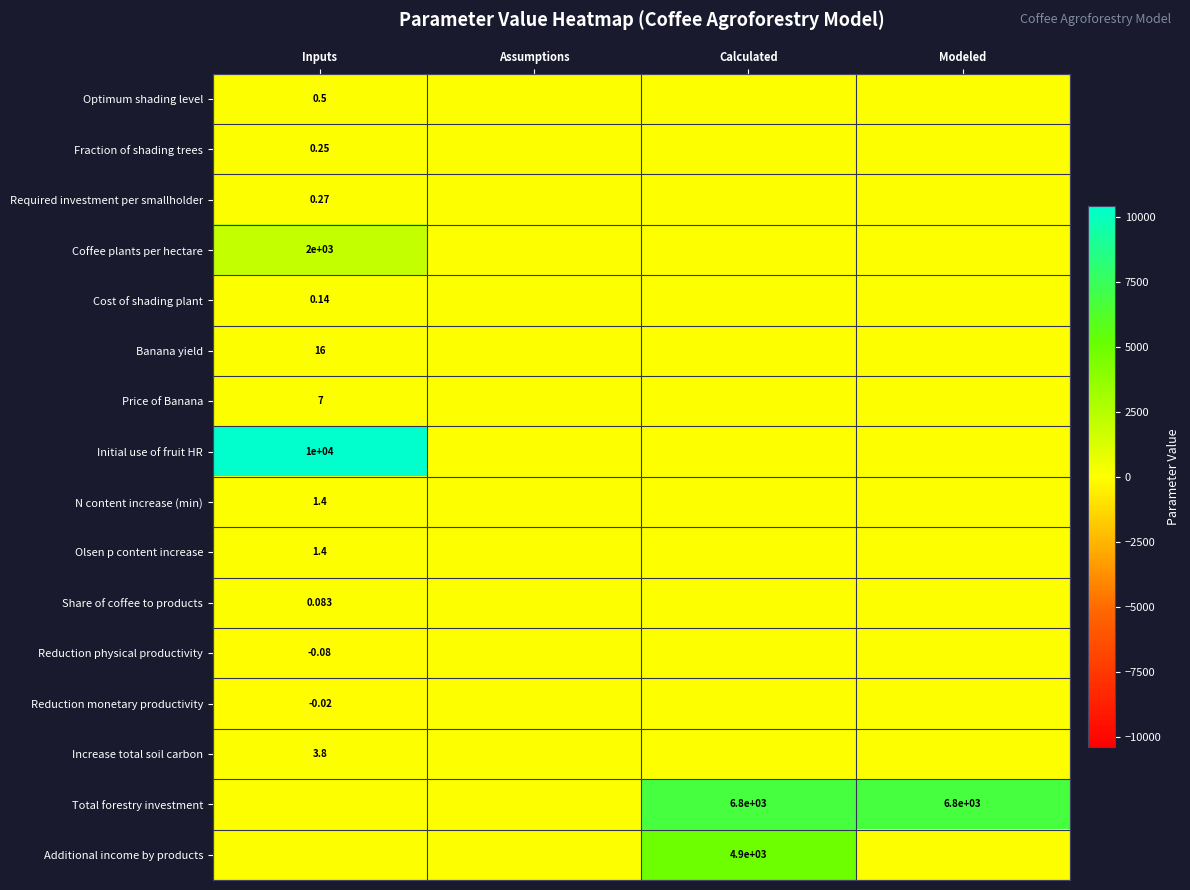

Is the value of Initial use of fruit HR at Inputs greater than the value of Total forestry investment at Modeled?

Yes